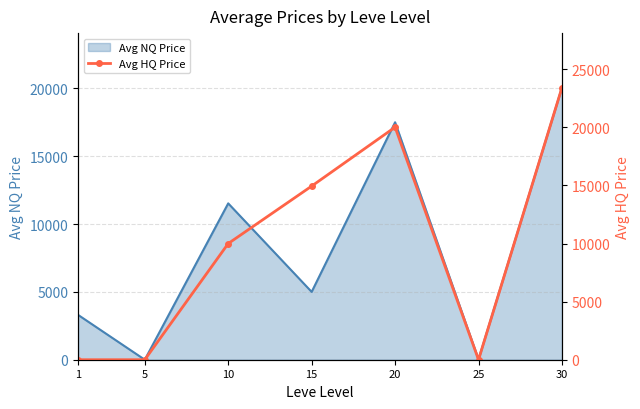

How many values are between 0 and 20014?

6